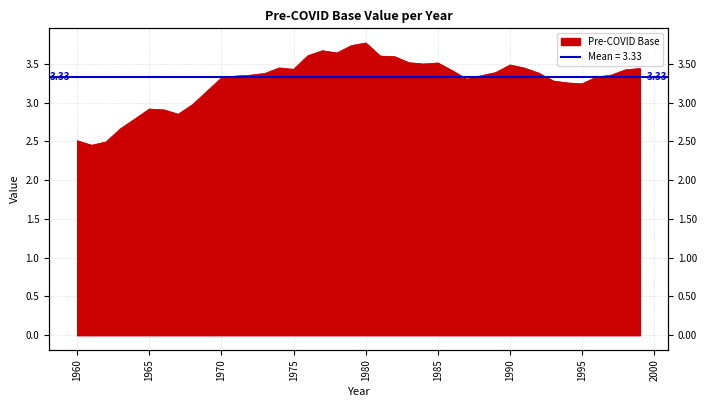

What is the difference between the maximum and minimum values?

1.3